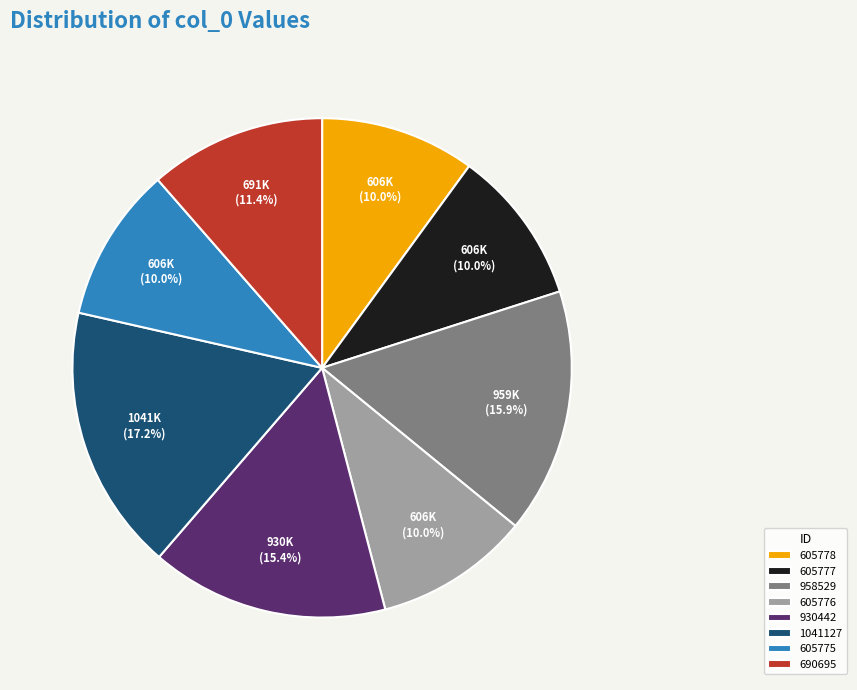

What percentage do 605775 and 605776 together represent?

20.0%